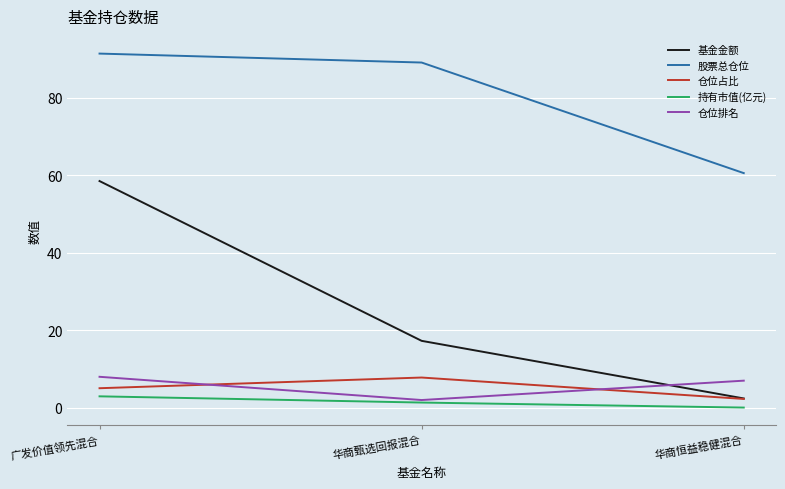

What is the greatest value displayed?

91.4